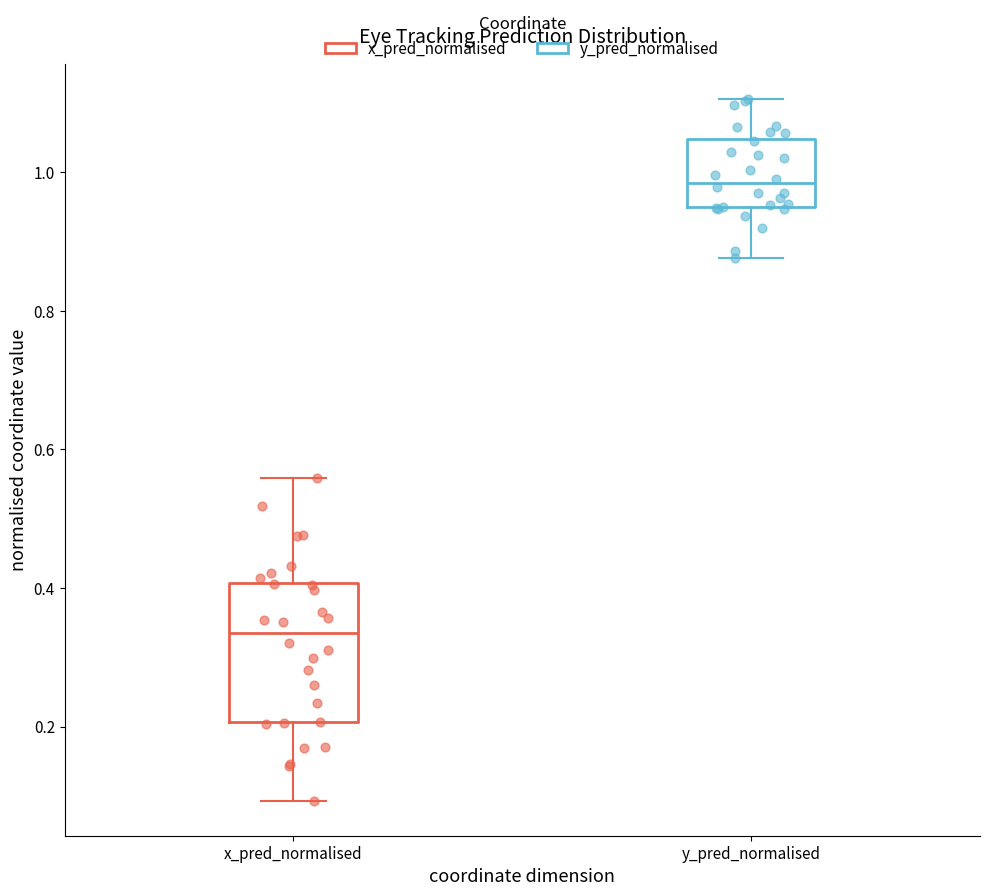

Reading left to right, transcribe this box plot: for each box, give where its median line is, the range the box spans, and where its two whiskers end, as read against the y-axis. The values are not printed on the chart, so give them approximately, as read against the axis.

x_pred_normalised: median 0.34, box 0.20 to 0.40, whiskers 0.10 to 0.56
y_pred_normalised: median 0.98, box 0.94 to 1.04, whiskers 0.88 to 1.10